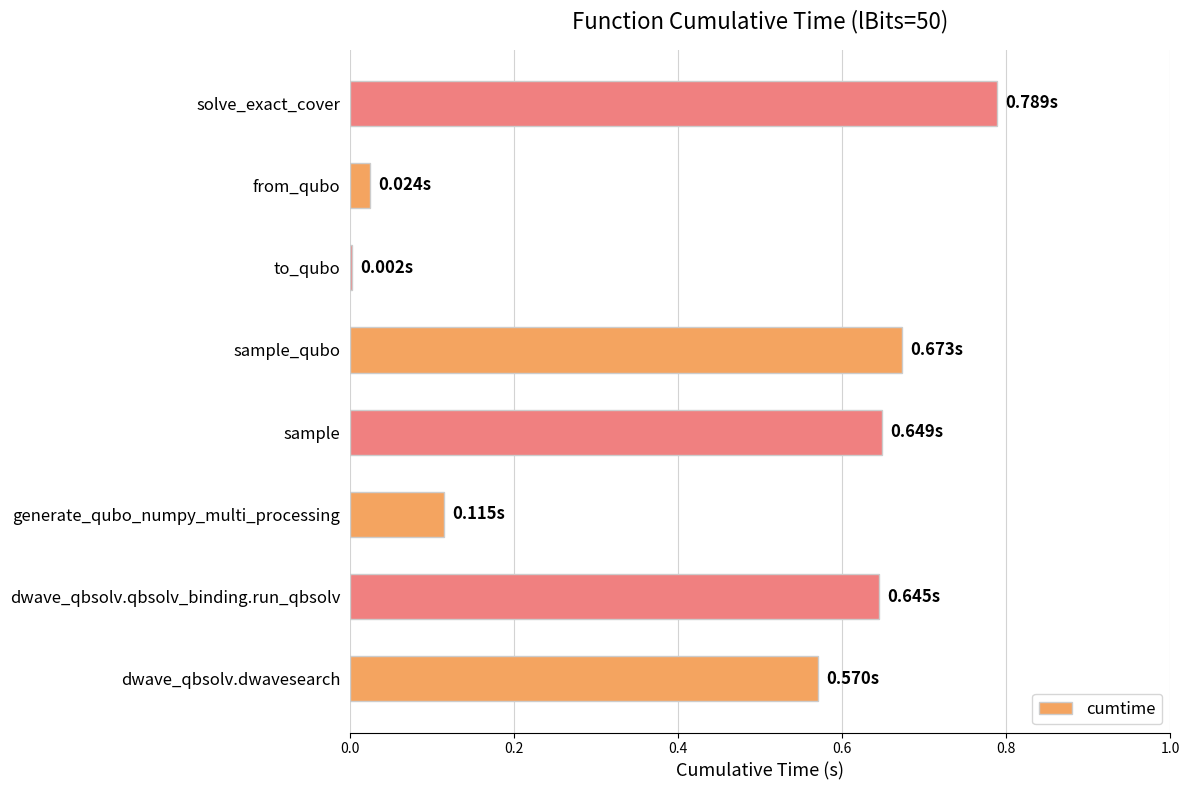

What is the change in value from from_qubo to solve_exact_cover?

+0.8